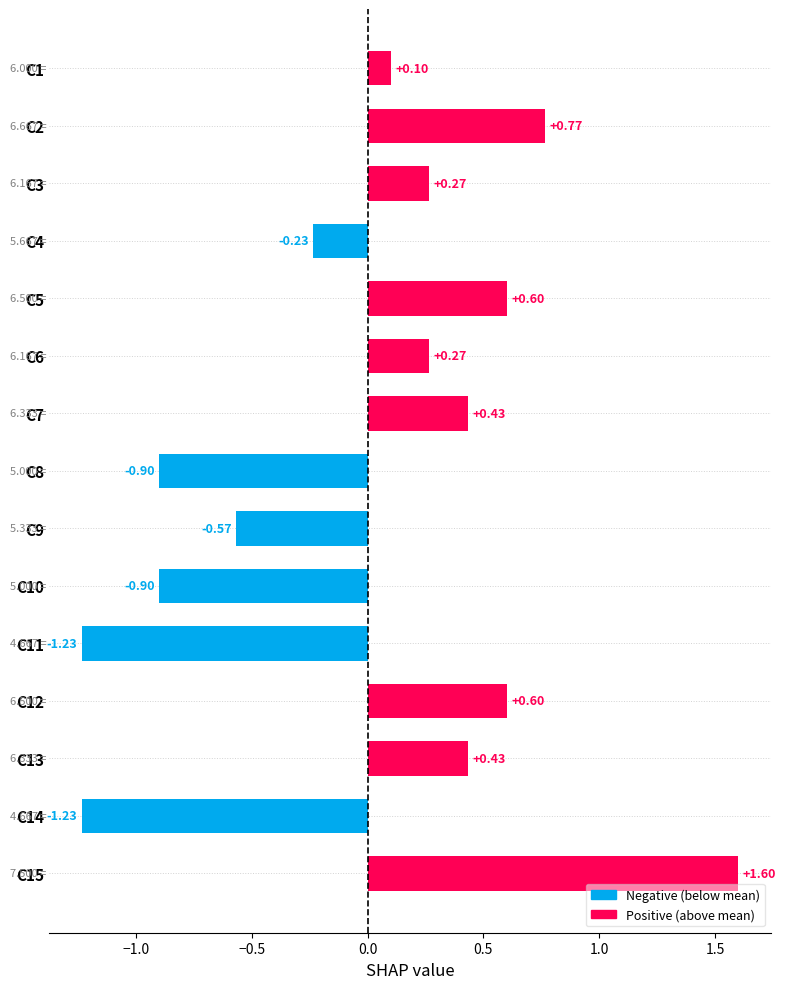

The value of O2 at C12 is 6. True or false?

True